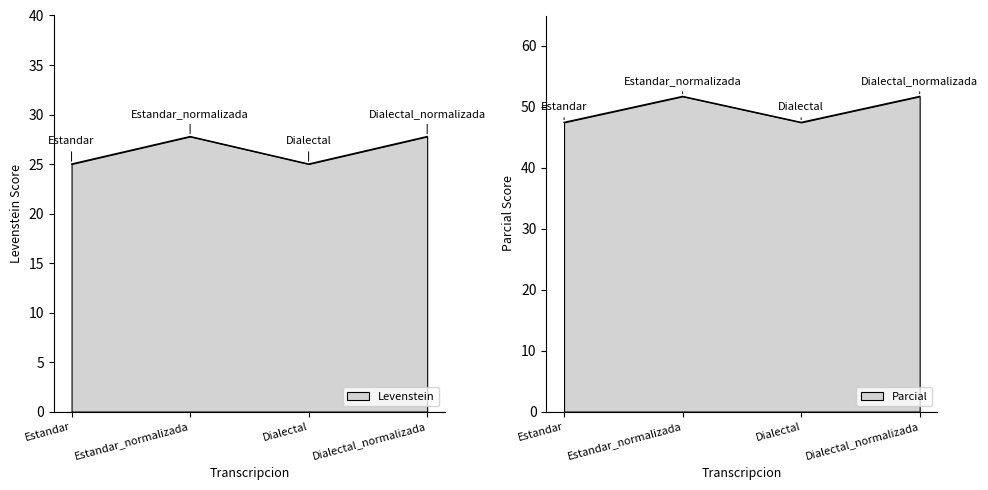

True or false: Parcial and Levenstein cross at least once.

False